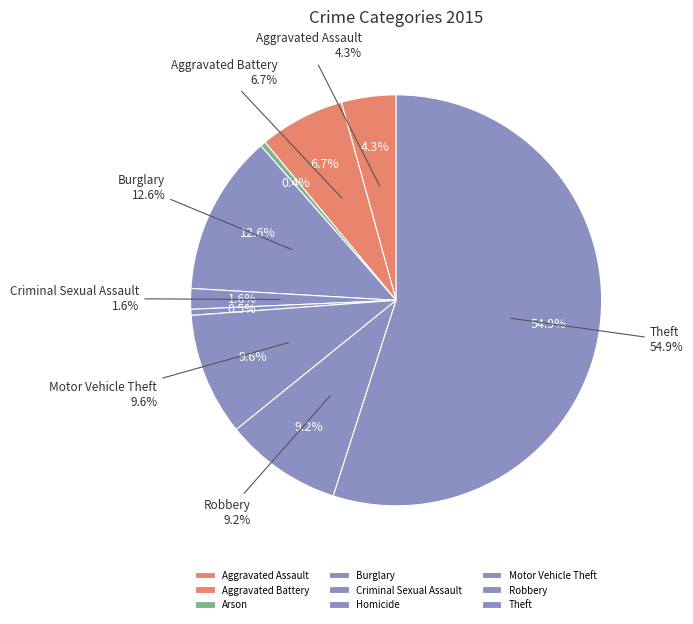

Do Criminal Sexual Assault and Motor Vehicle Theft together represent more than half of the pie?

No